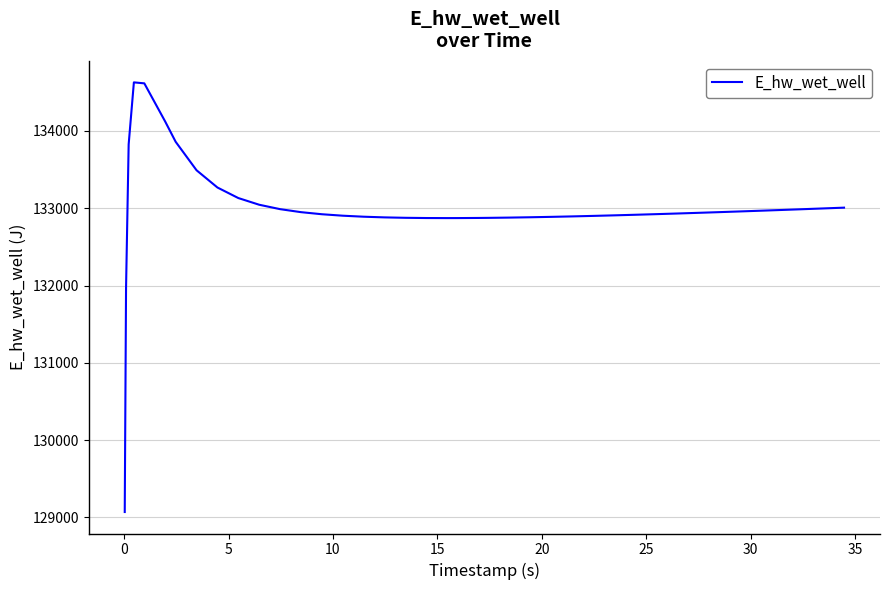

Does the chart display data point markers on the line(s)?

No